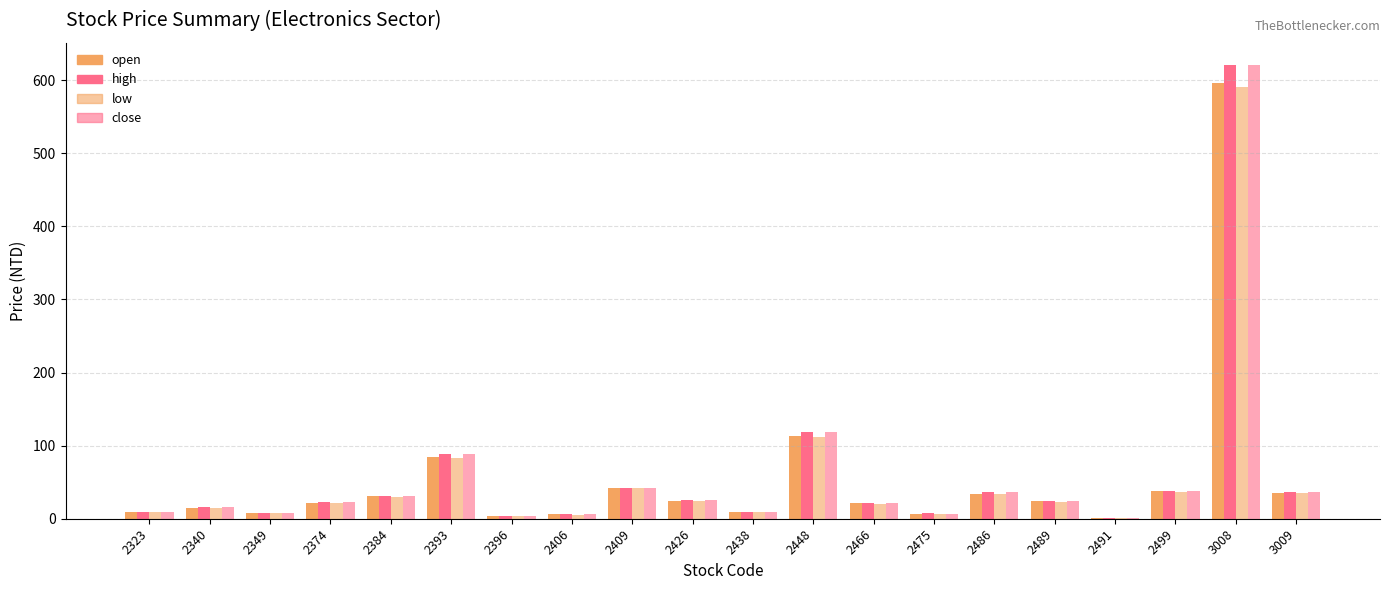

How many data points does each series have?

20